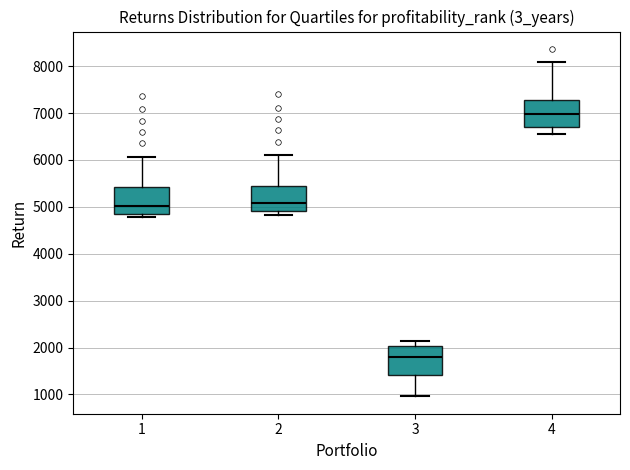

Where does the lower whisker of the box at x = 3 end on the y-axis? The values are not printed on the chart, so give them approximately, as read against the axis.

1000